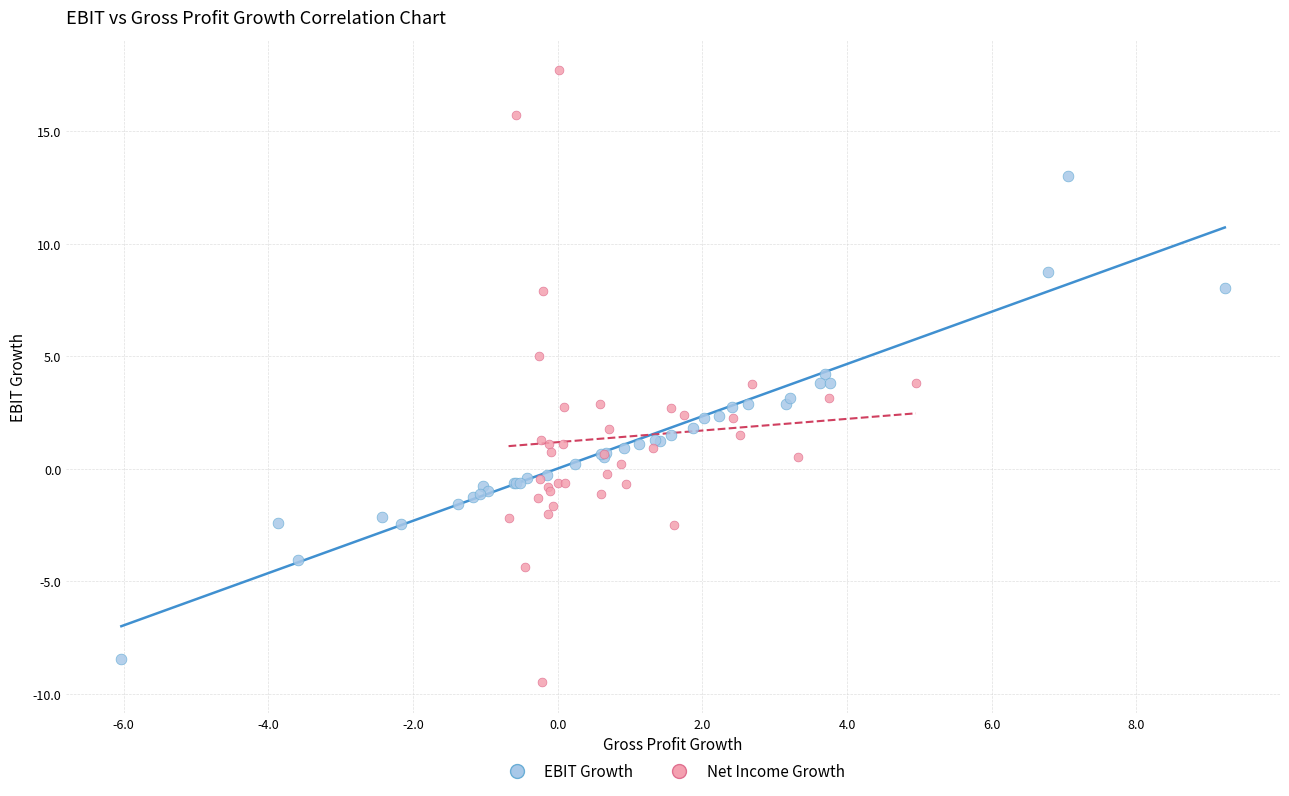

Which series has the largest Y range (max minus min)?

Net Income Growth